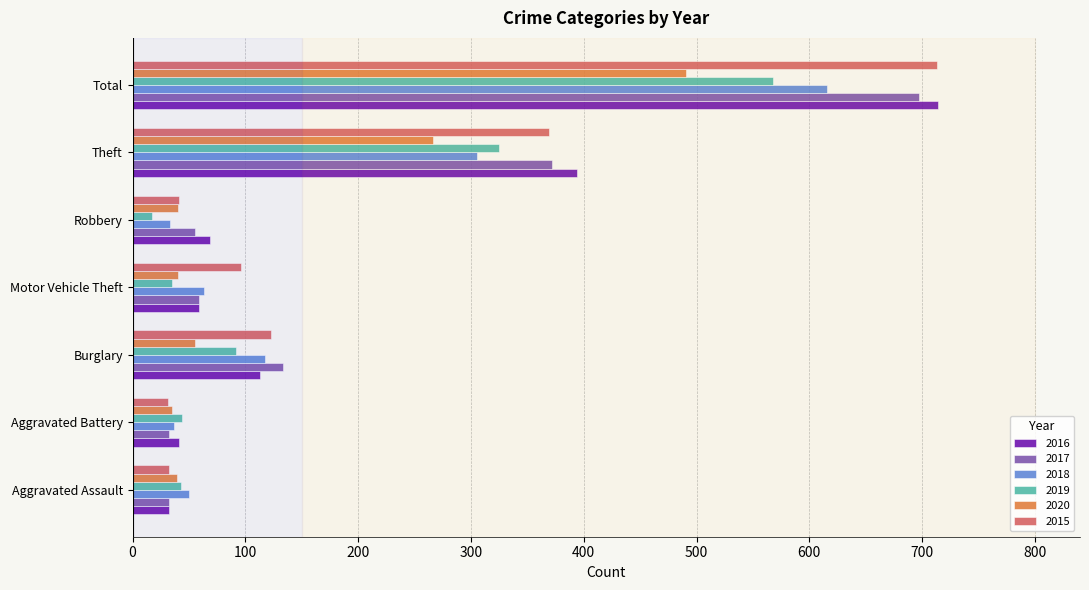

Is it true that 2017 equals 97 at Motor Vehicle Theft?

False